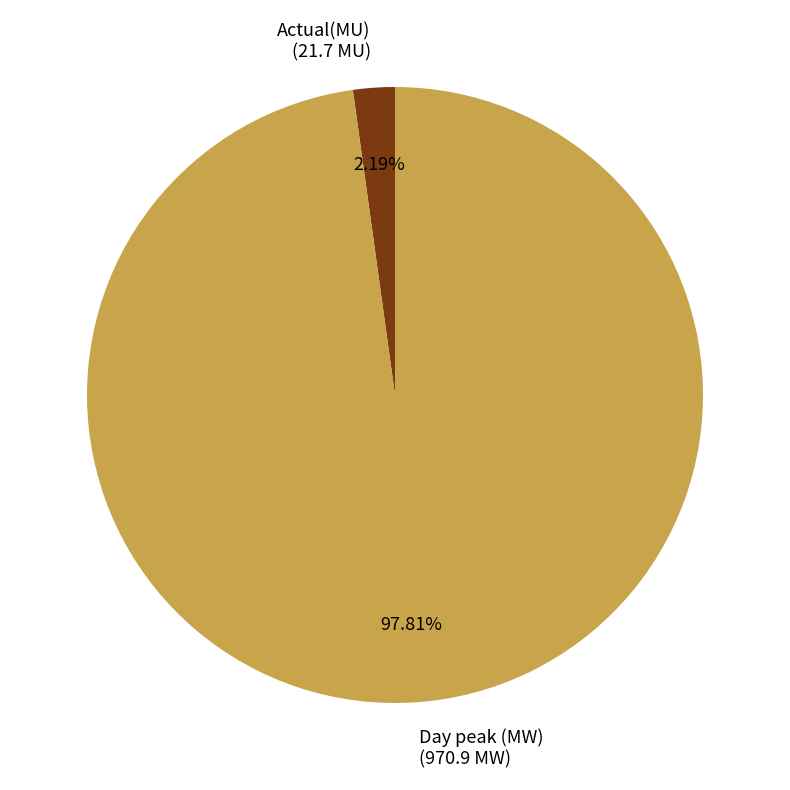

Combined, what portion of the pie is Day peak (MW) and Actual(MU)?

100.0%